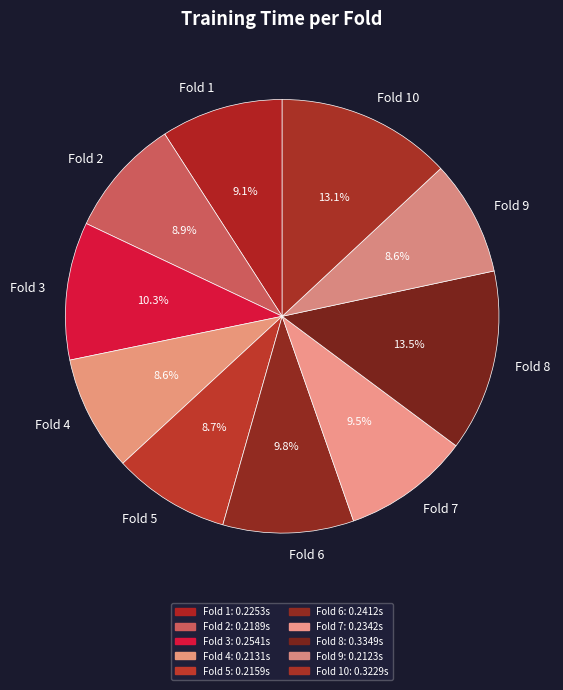

Does any single category account for the majority?

No